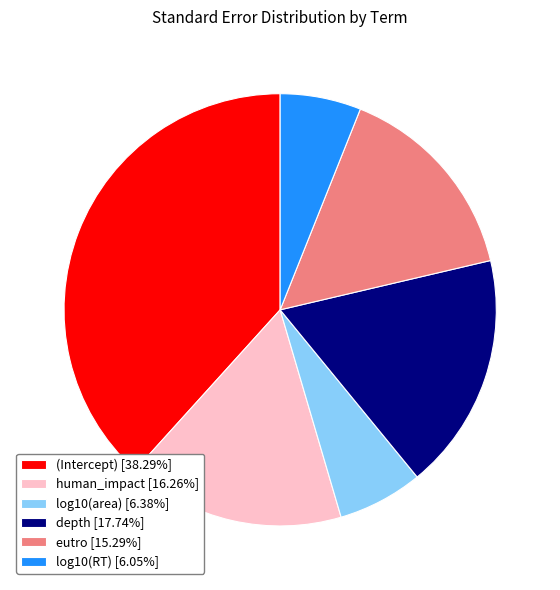

Which category has the biggest portion of the pie?

(Intercept)